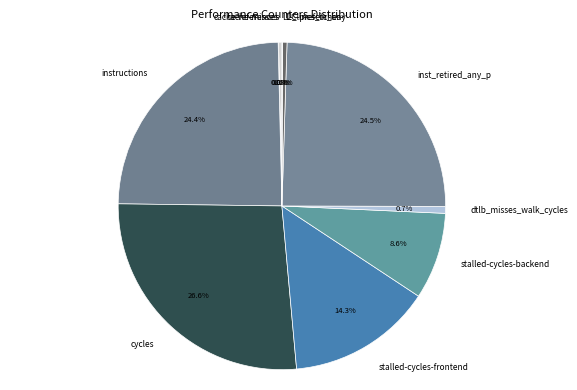

To the nearest percent, what portion does cycles represent?

27%